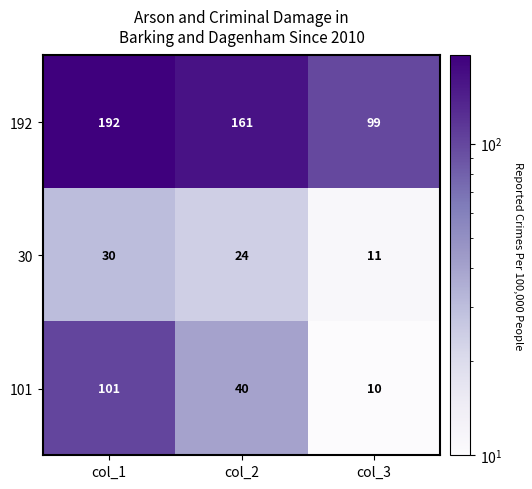

The 101 series shows 101 at col_1. True or false?

True